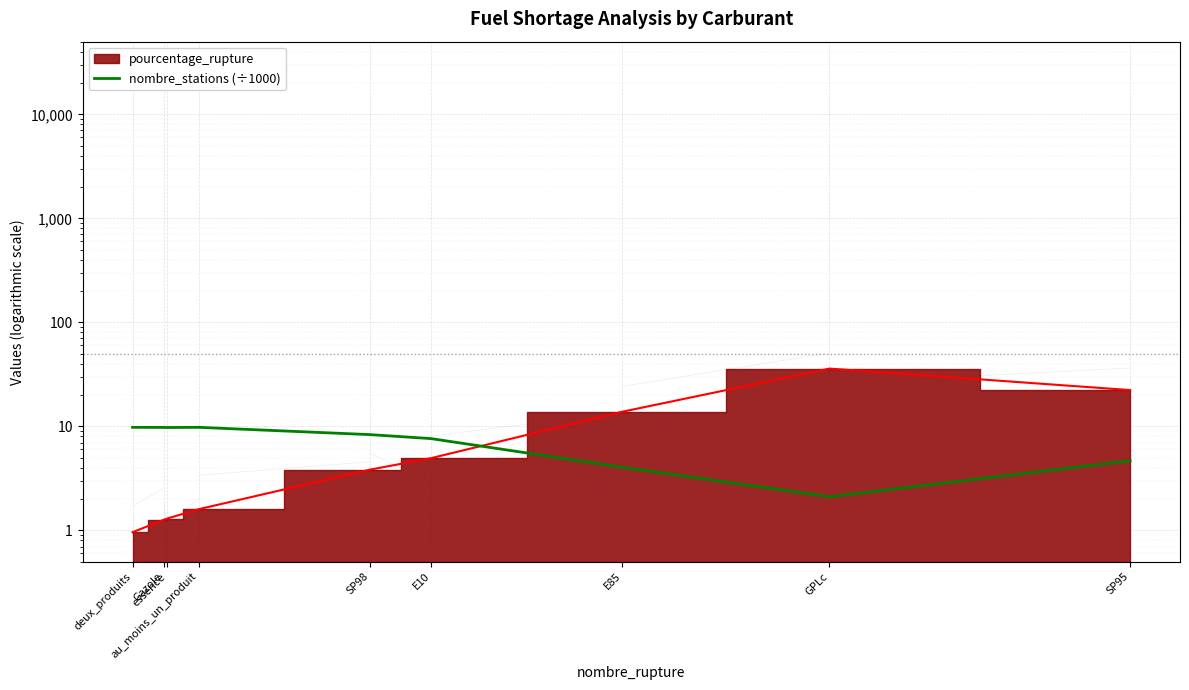

The value at SP98 is 11.4. True or false?

False